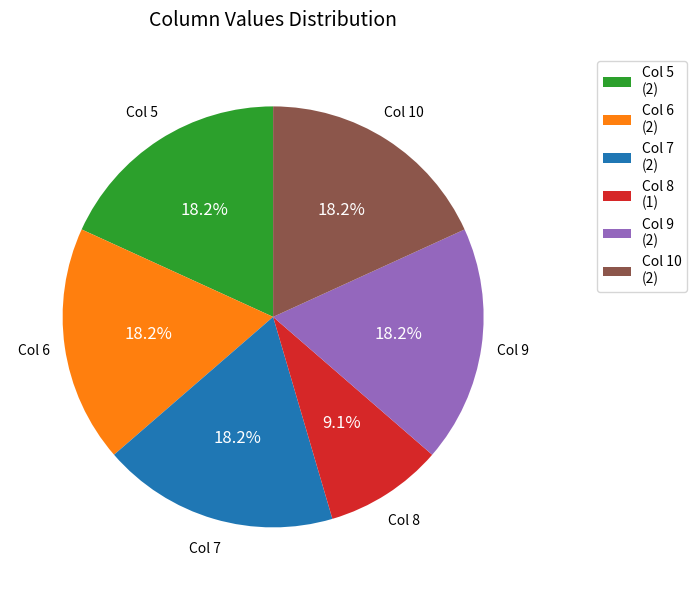

Count the number of slices in the pie.

6